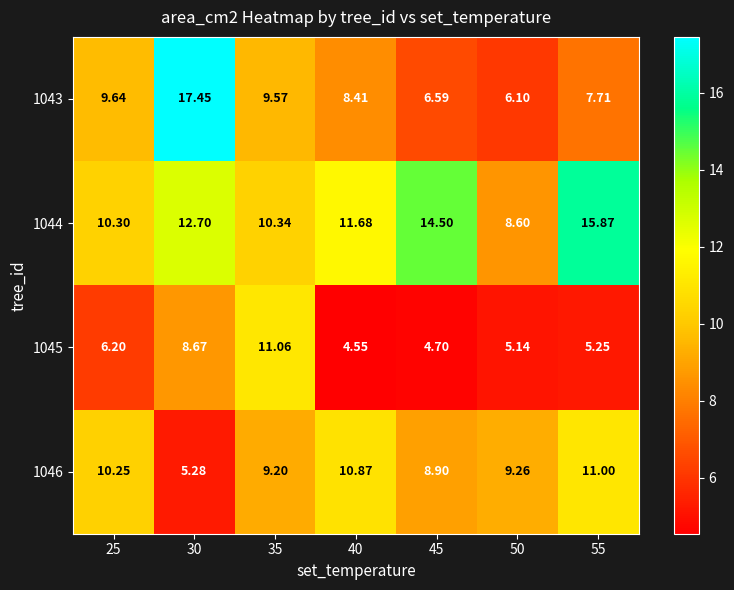

Count the number of categories in the chart.

7